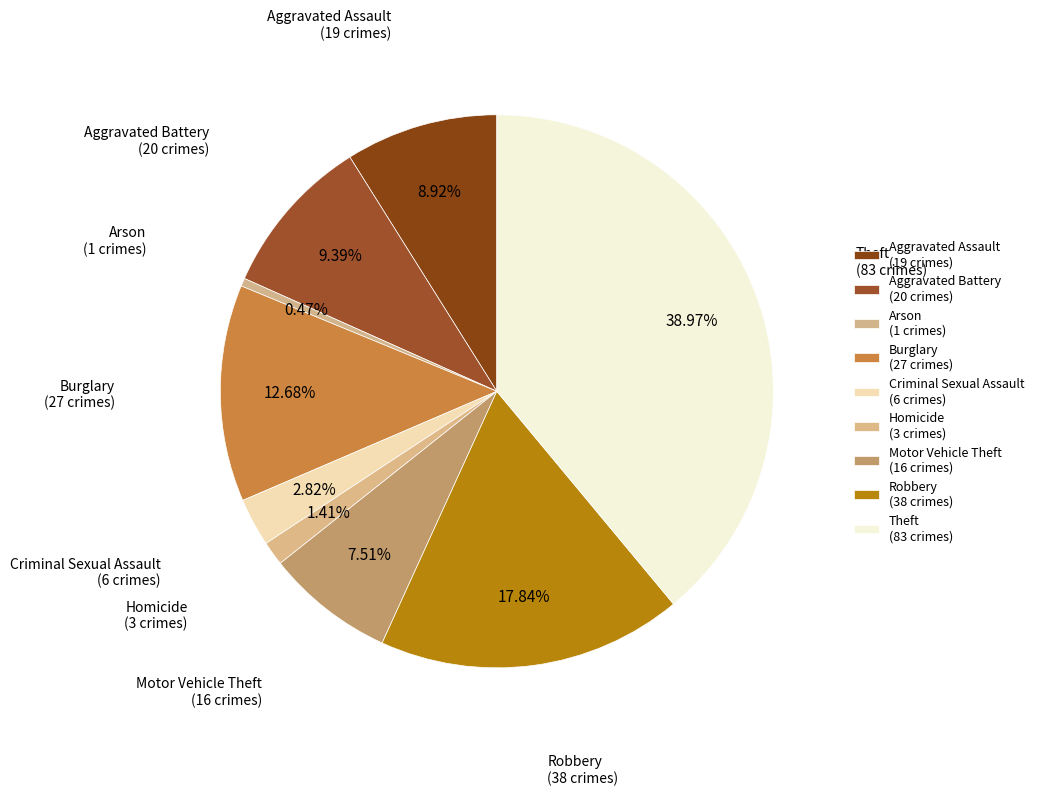

To the nearest percent, what percentage of the pie is Aggravated Battery?

9%